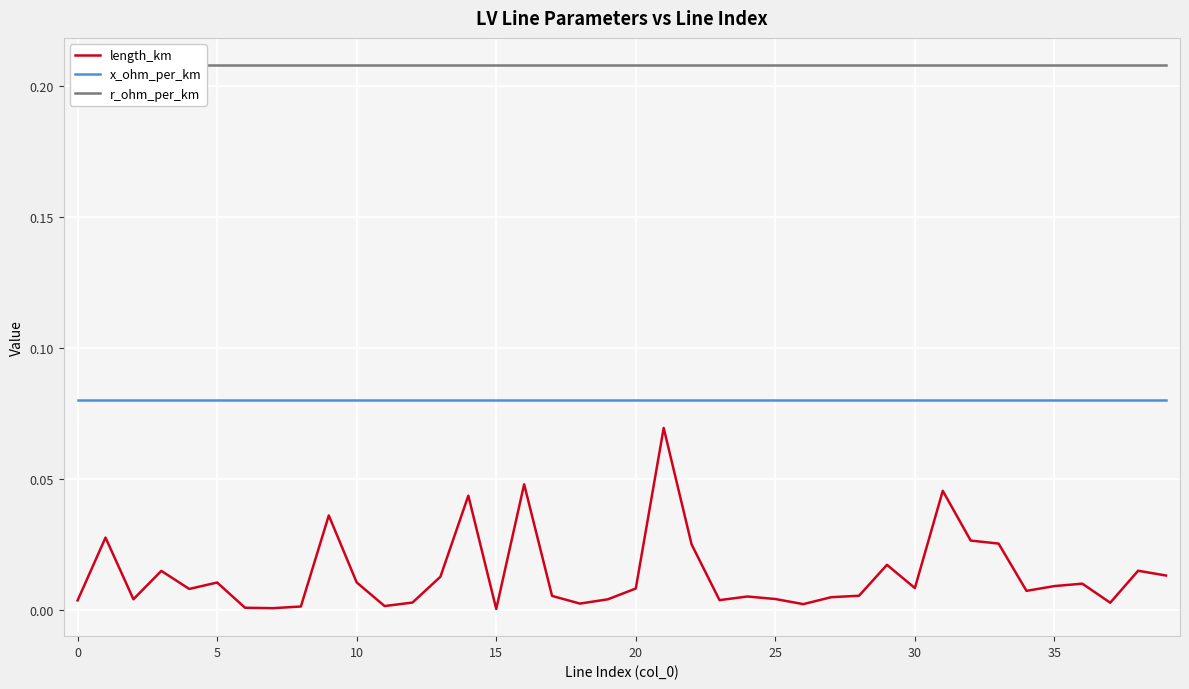

True or false: length_km and x_ohm_per_km intersect in this chart.

False